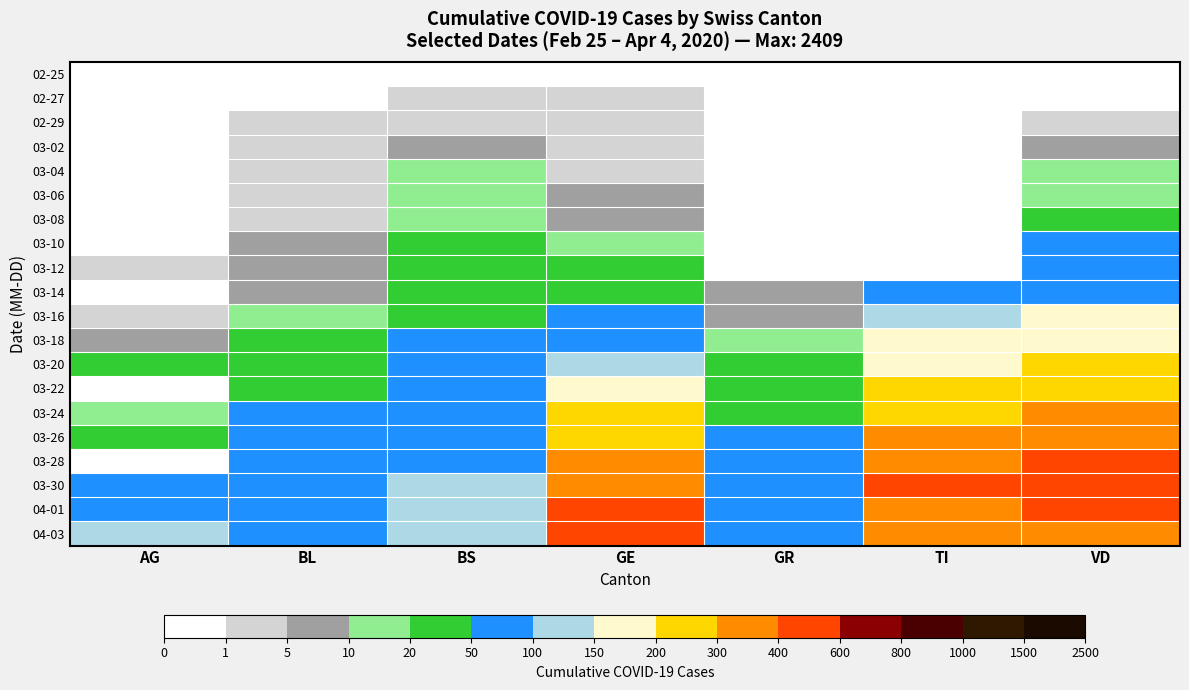

At which category is the sum across all series the highest?

VD